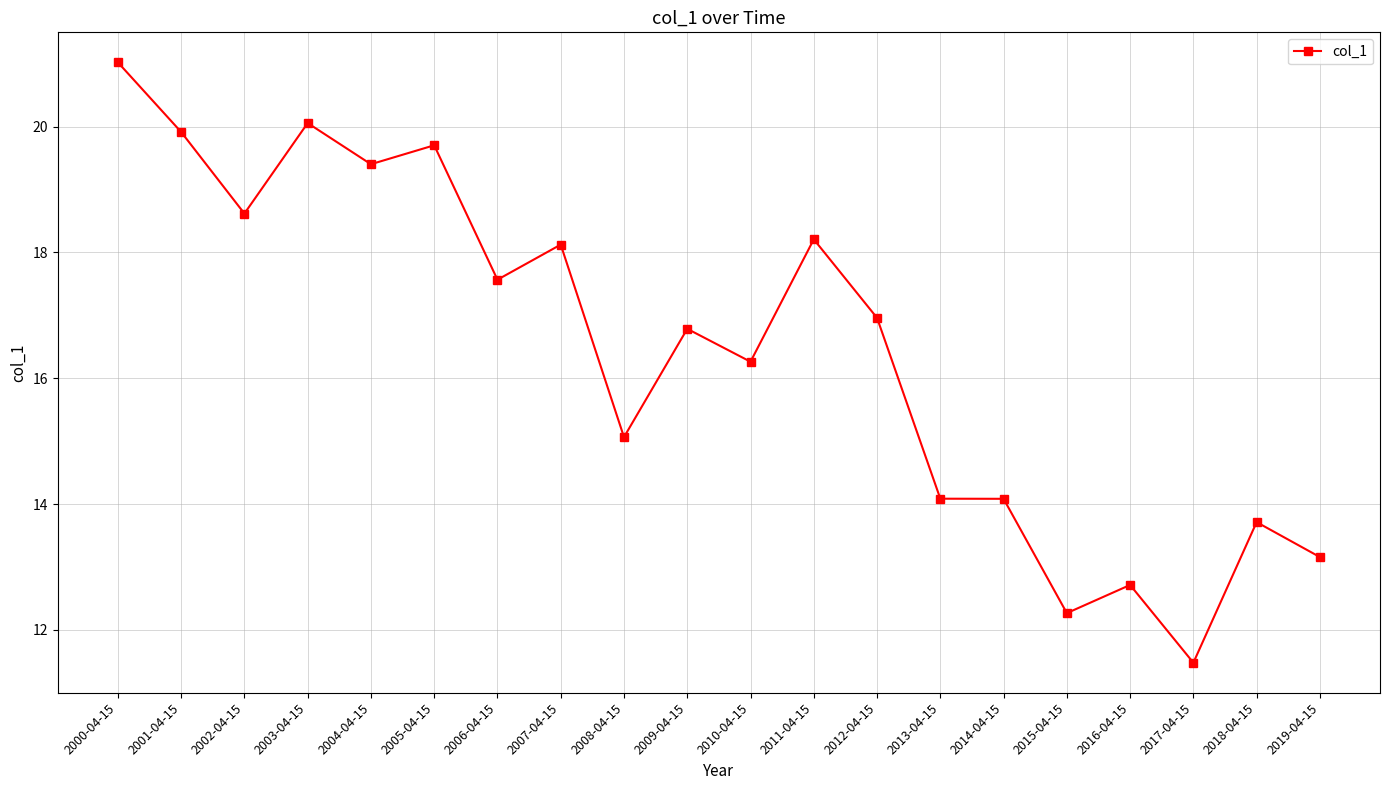

Reading left to right, list all the values displayed in this chart.

21.0	19.9	18.6	20.1	19.4	19.7	17.6	18.1	15.1	16.8	16.3	18.2	17.0	14.1	14.1	12.3	12.7	11.5	13.7	13.2